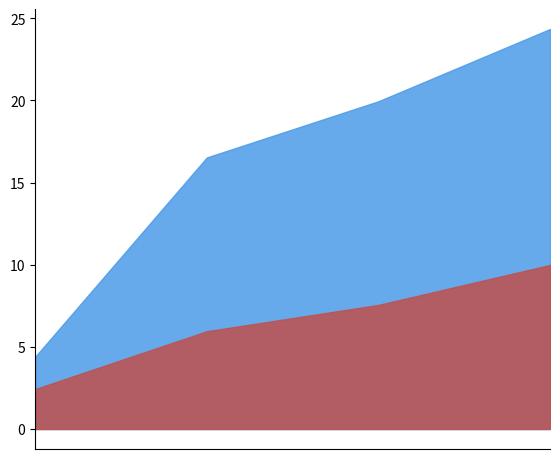

At which category does the chart reach its minimum across all series?

دوره 1 ماهه 1399/09